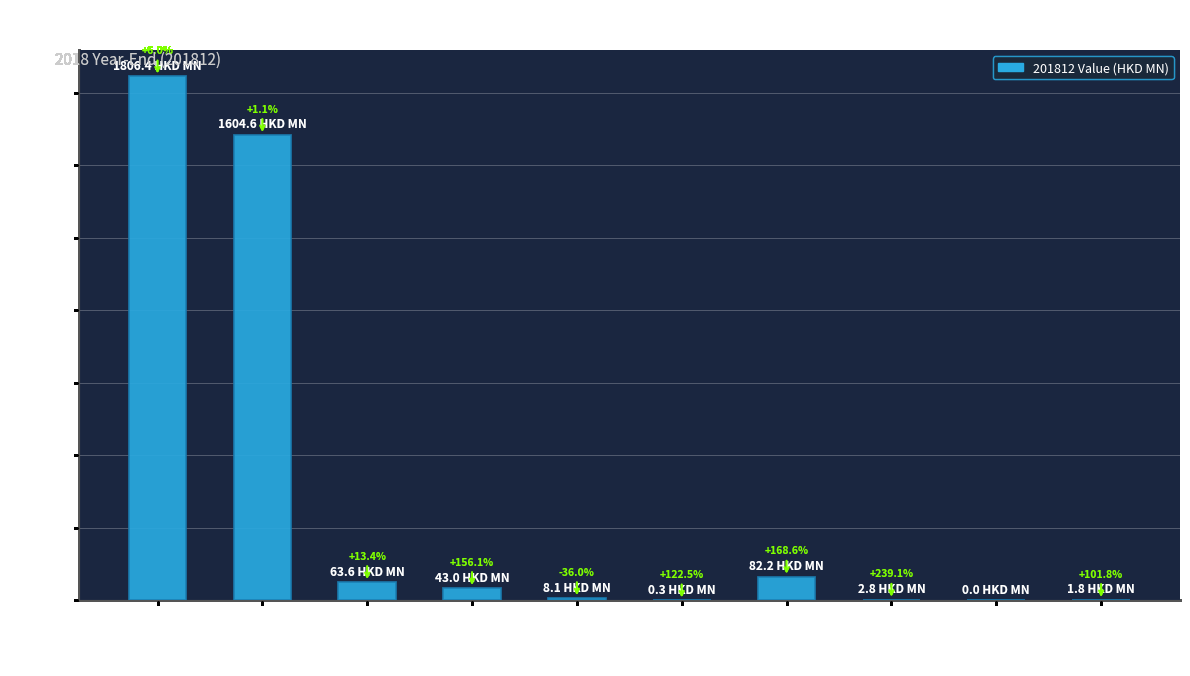

What is the value of the 10th bar from the left?

1.8